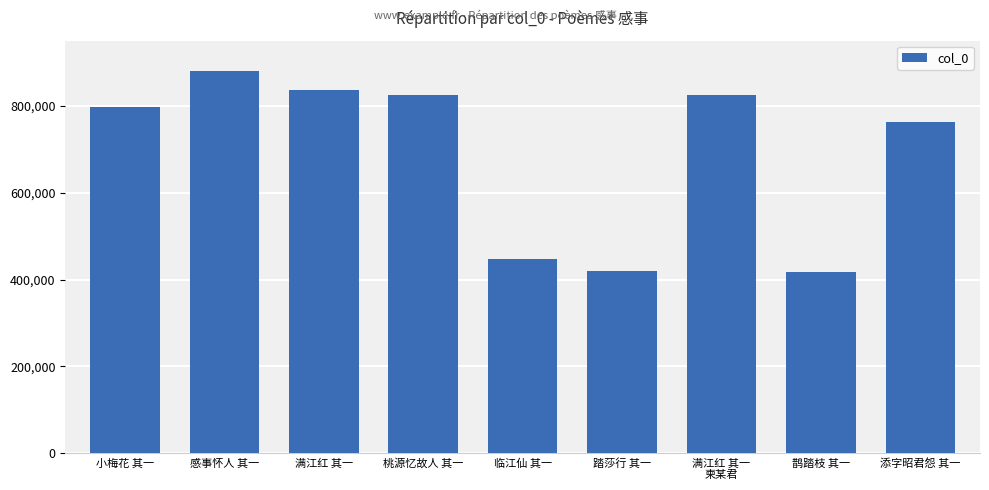

Between 鹊踏枝 其一 and 满江红 其一, which is larger?

满江红 其一